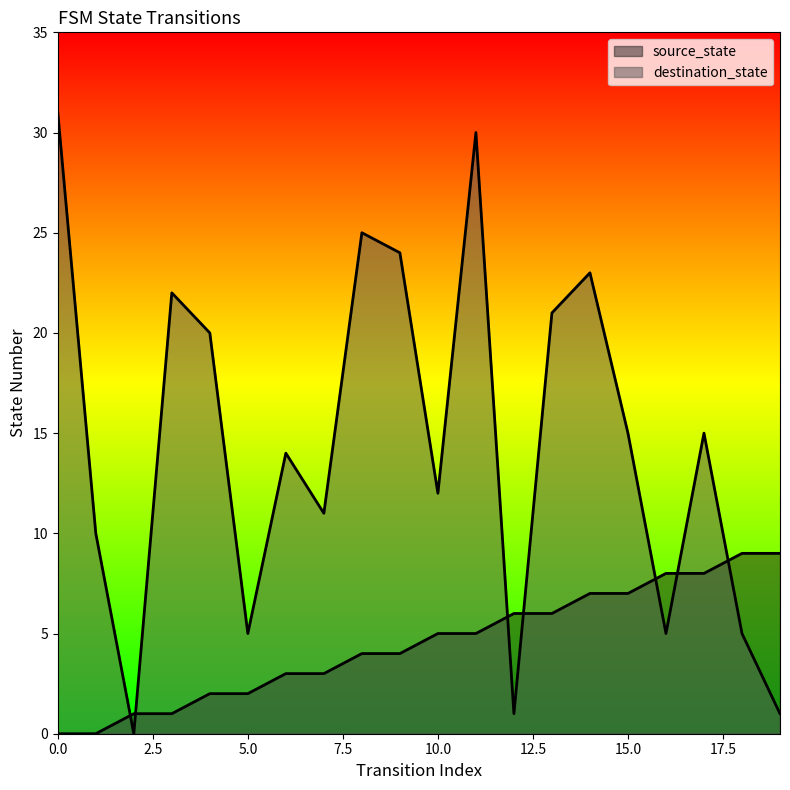

Reading left to right, list all the values displayed in this chart.

source_state: 0=0	1=0	2=1	3=1	4=2	5=2	6=3	7=3	8=4	9=4	10=5	11=5	12=6	13=6	14=7	15=7	16=8	17=8	18=9	19=9
destination_state: 0=31	1=10	2=0	3=22	4=20	5=5	6=14	7=11	8=25	9=24	10=12	11=30	12=1	13=21	14=23	15=15	16=5	17=15	18=5	19=1